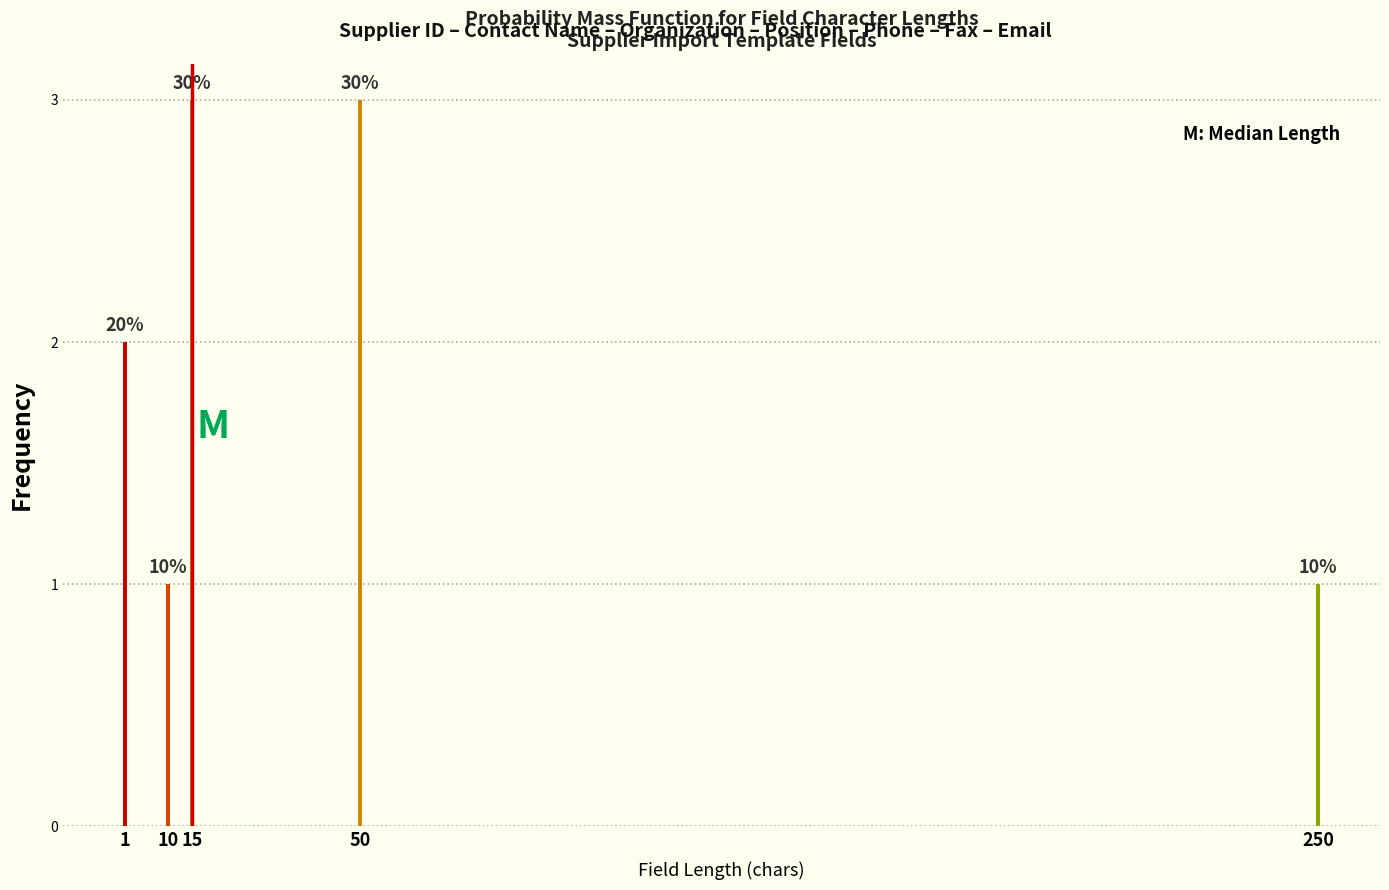

Are the bars horizontal?

No